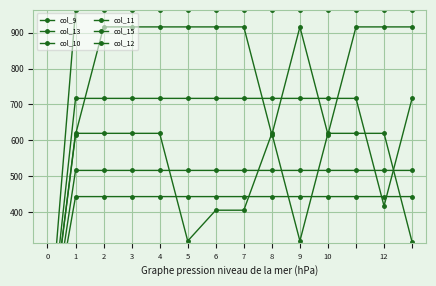

Which has a higher value, 6 or 5?

6